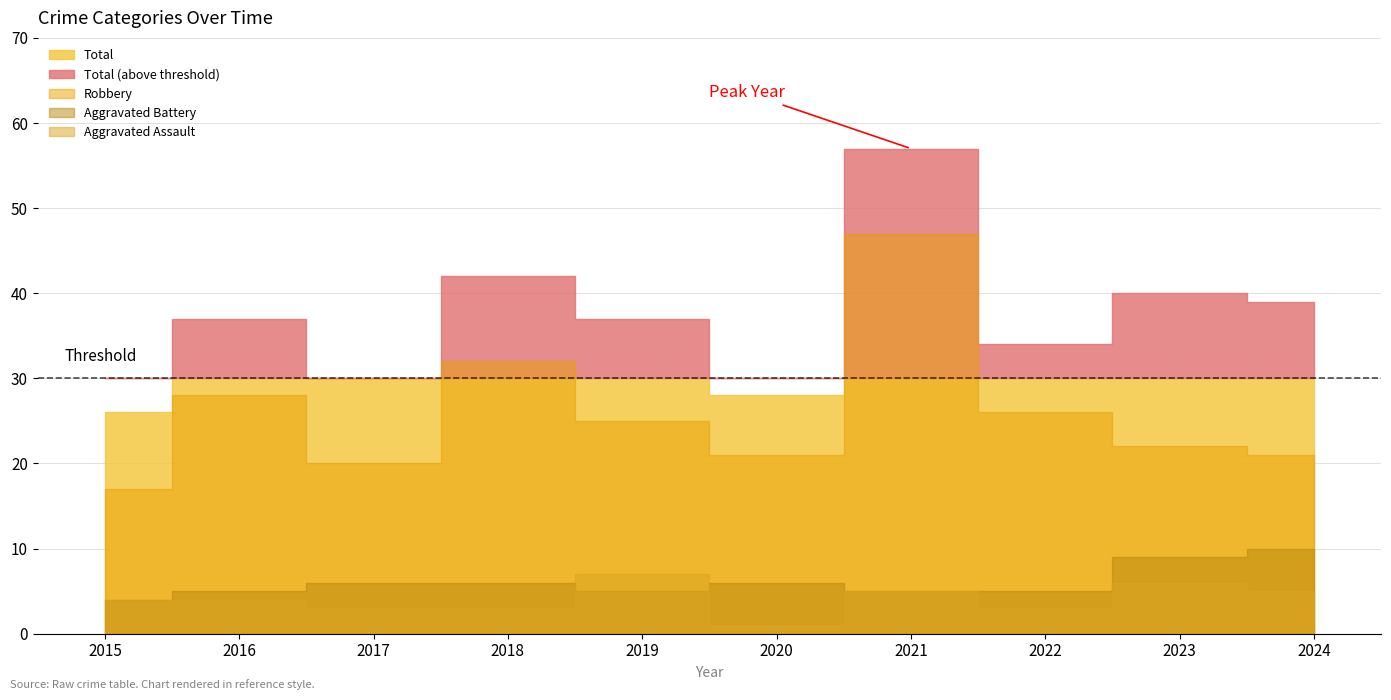

Rank the series at 2022 from lowest to highest value.

Aggravated Assault, Aggravated Battery, Robbery, Total